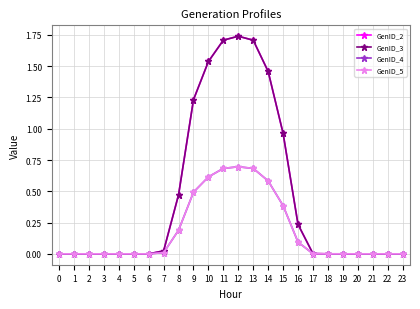

How many lines are shown in the chart?

4